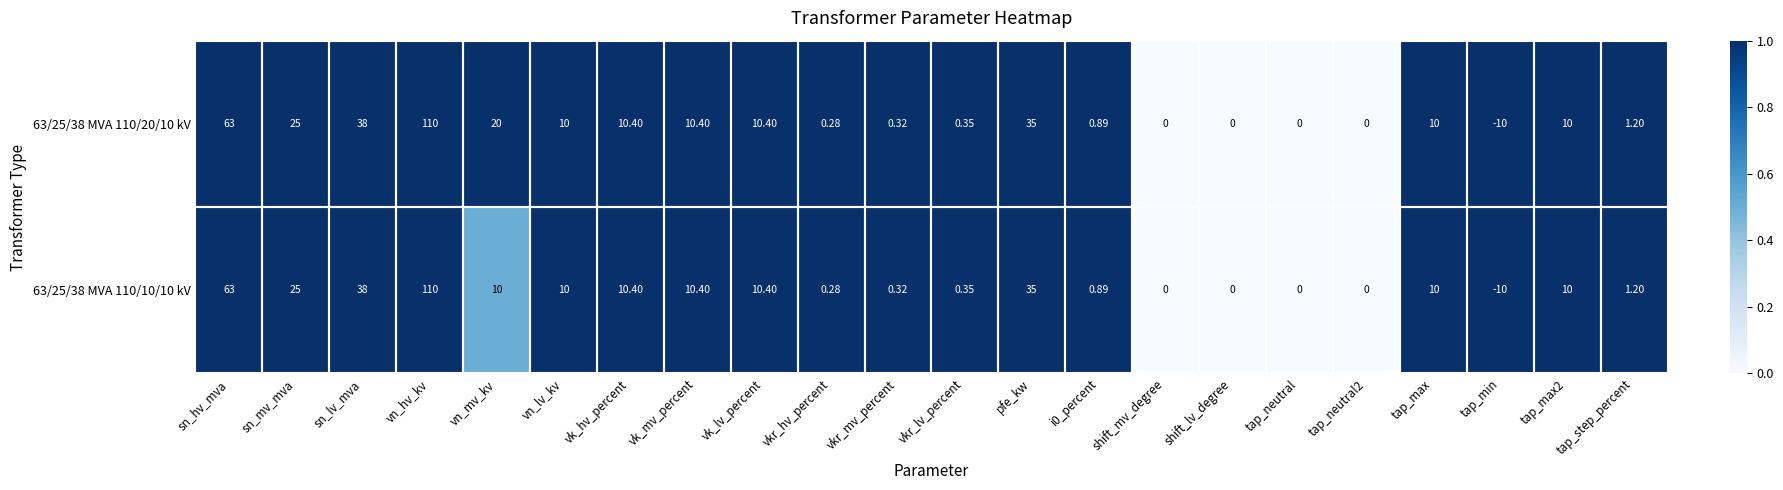

Is the value of 63/25/38 MVA 110/20/10 kV at vk_mv_percent greater than the value of 63/25/38 MVA 110/10/10 kV at tap_neutral?

Yes